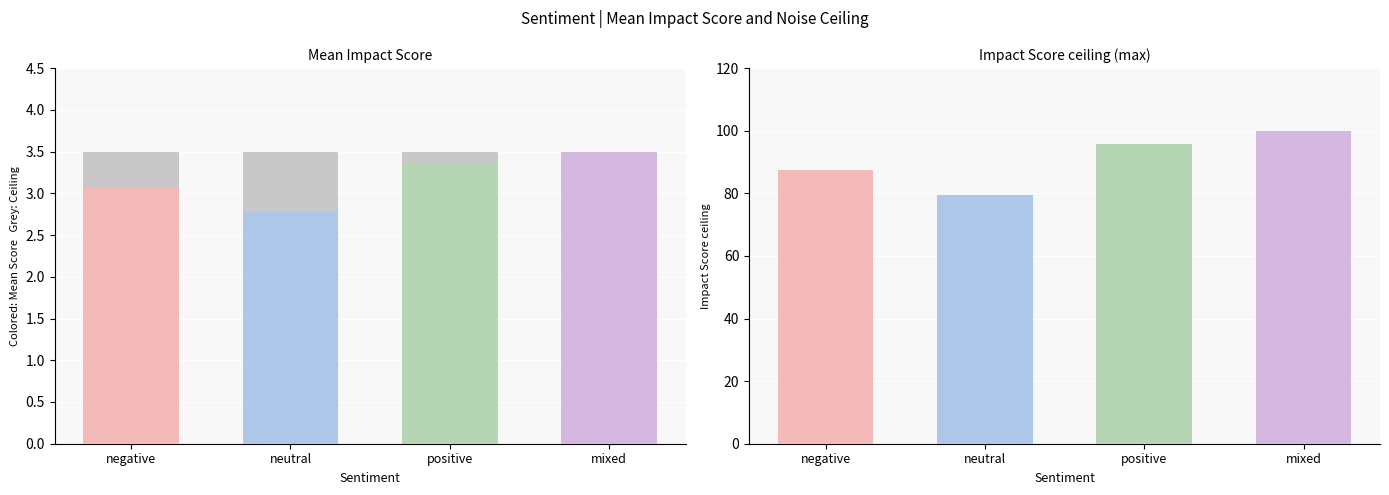

How many data points does each series have?

4